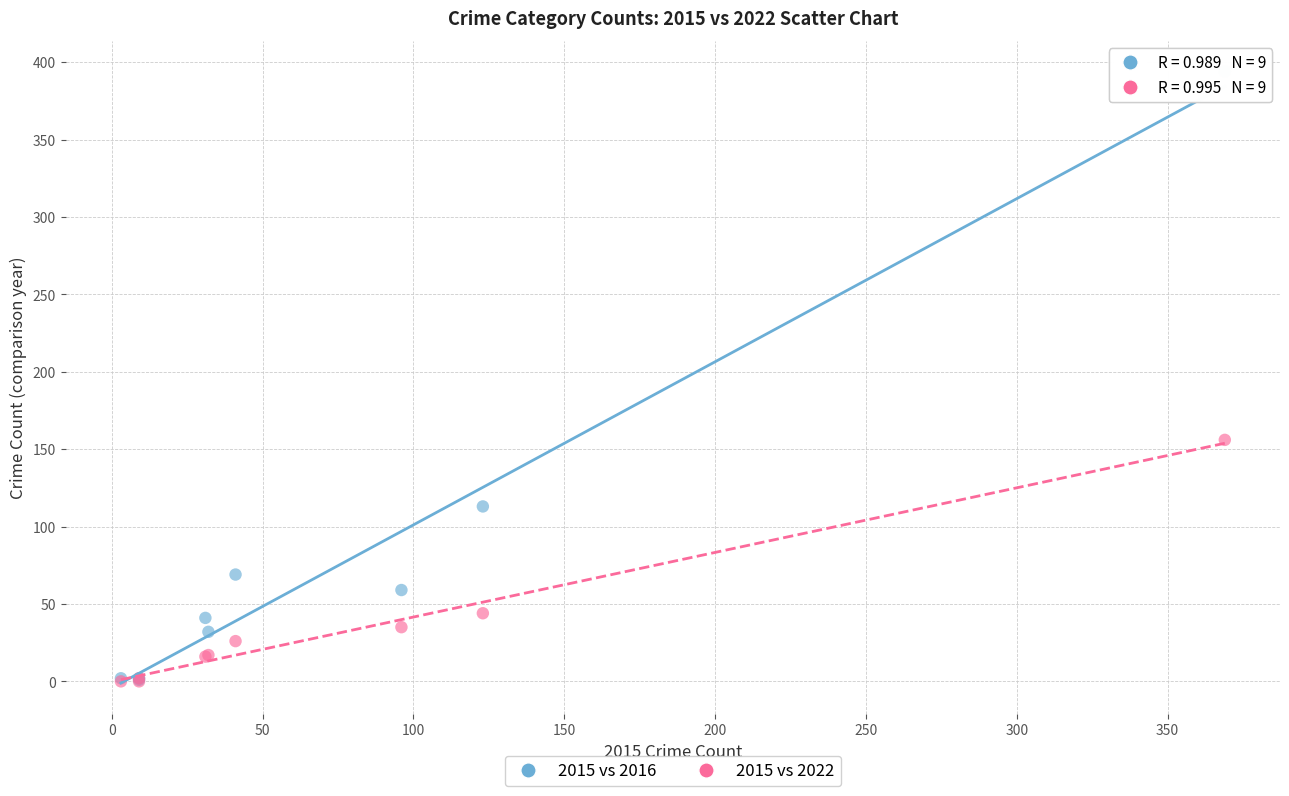

Which series has the largest Y range (max minus min)?

2015 vs 2016